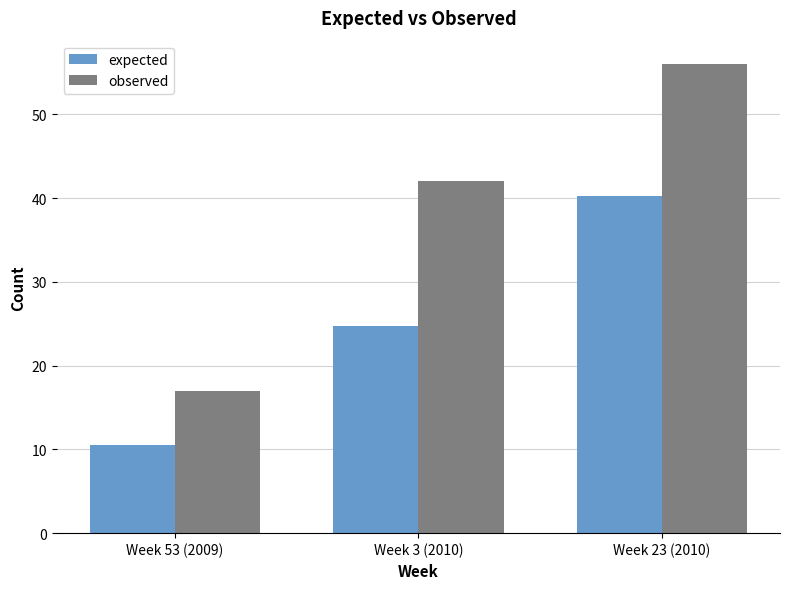

How many distinct data groups are displayed?

2